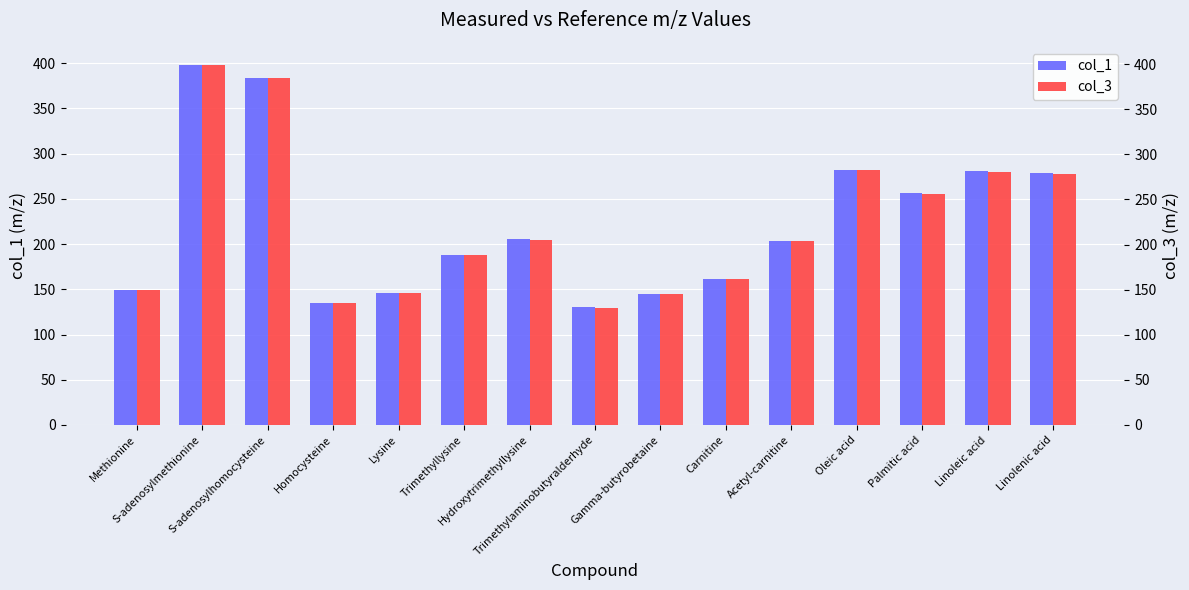

Rank the series at S-adenosylhomocysteine from lowest to highest value.

col_1, col_3